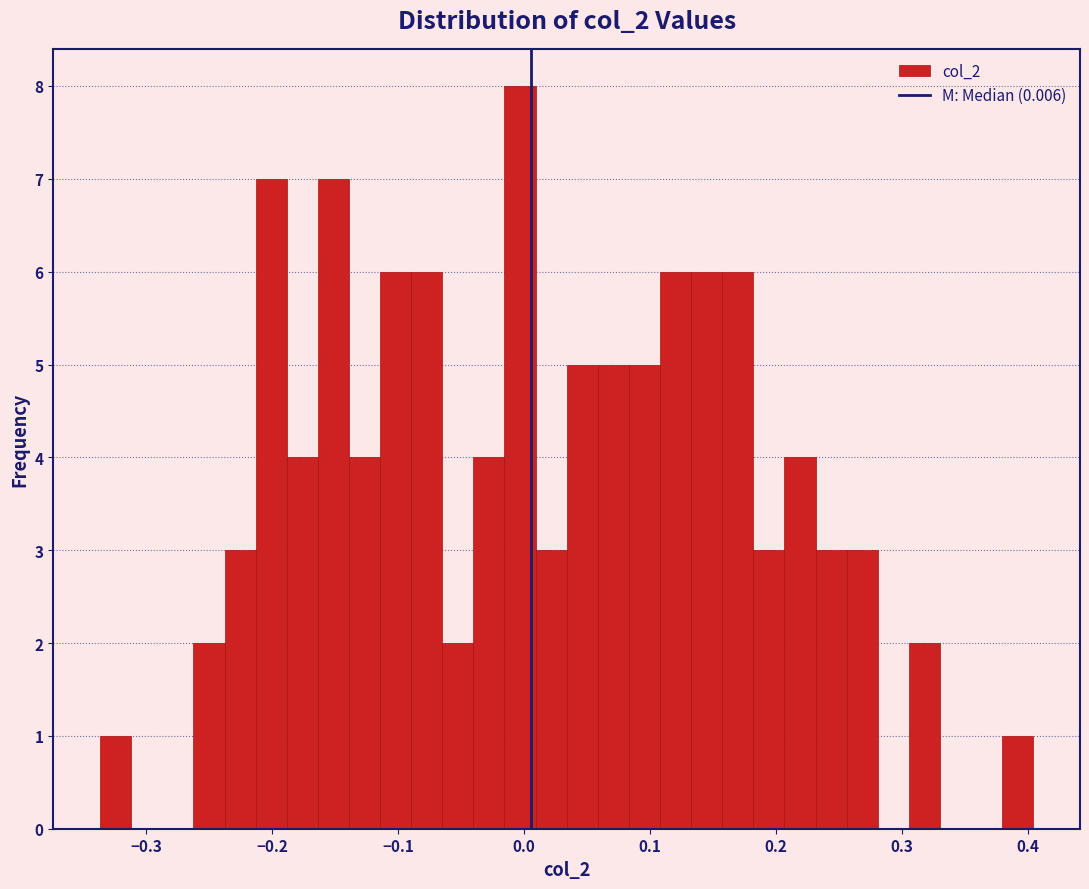

Around what value on the x-axis is the tallest bar? Give the approximate position of its centre, as read against the axis.

0.00